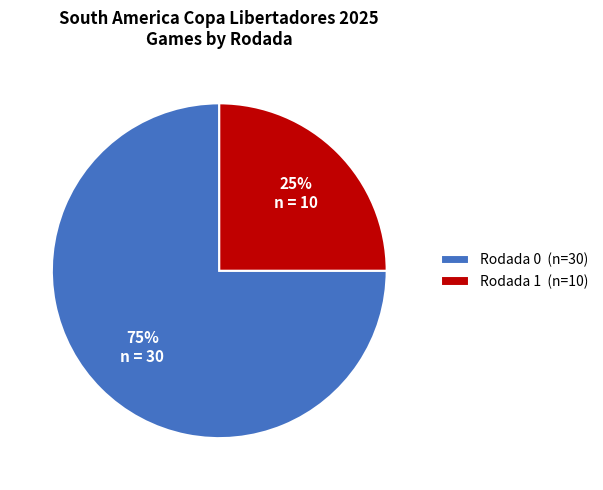

To the nearest percent, what percentage of the pie is Rodada 0?

75%